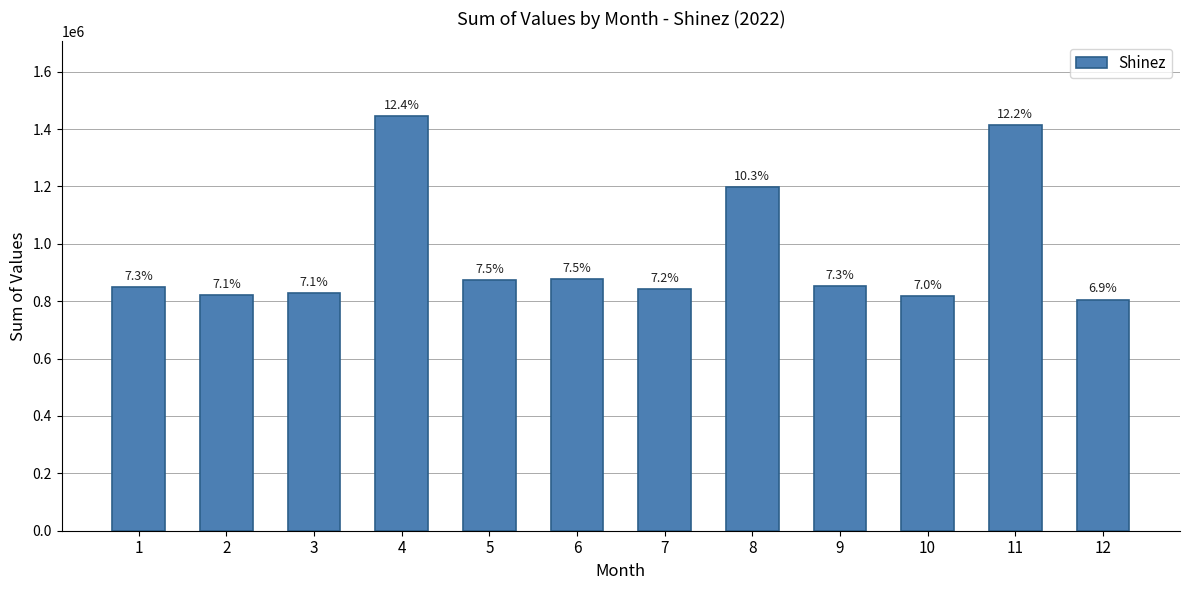

At which category does the chart reach its peak across all series?

4